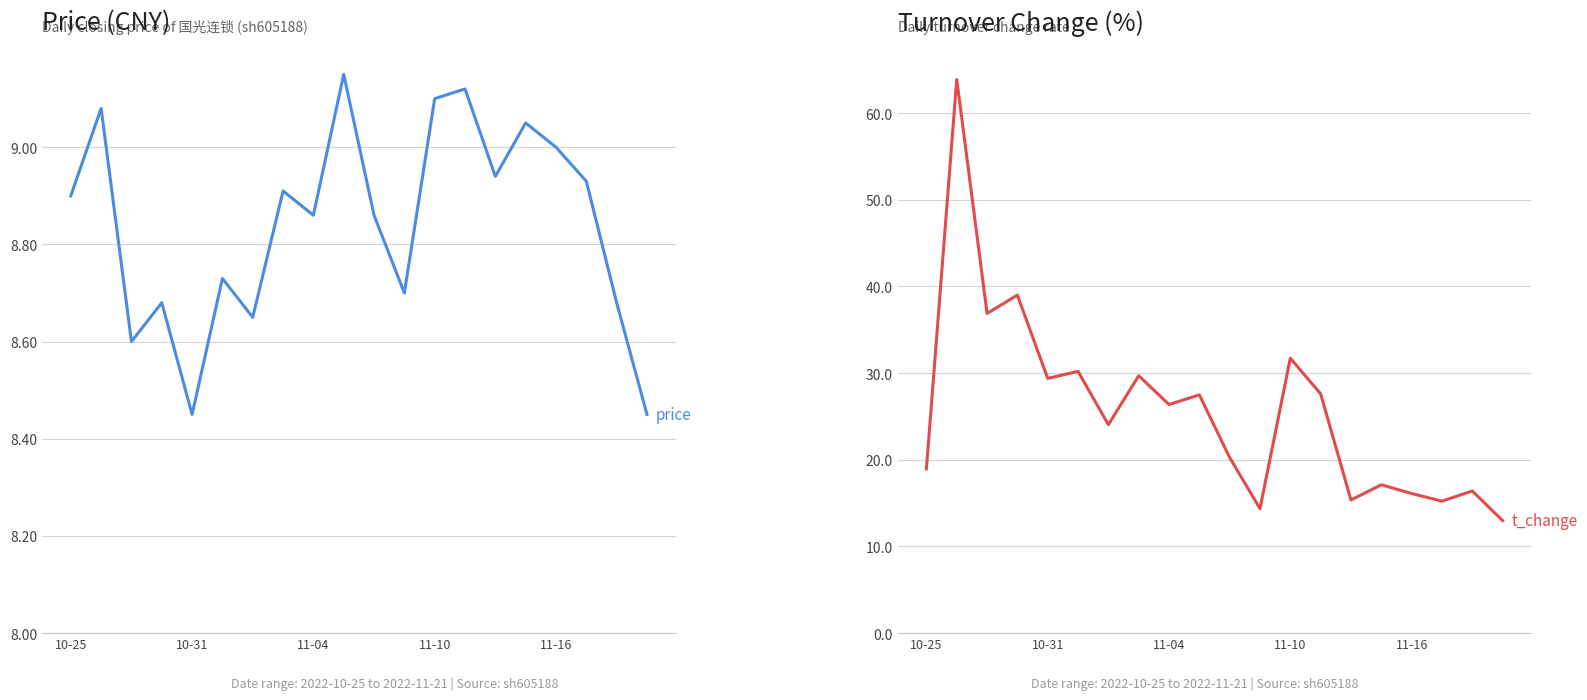

How many values in the t_change series exceed 26?

10